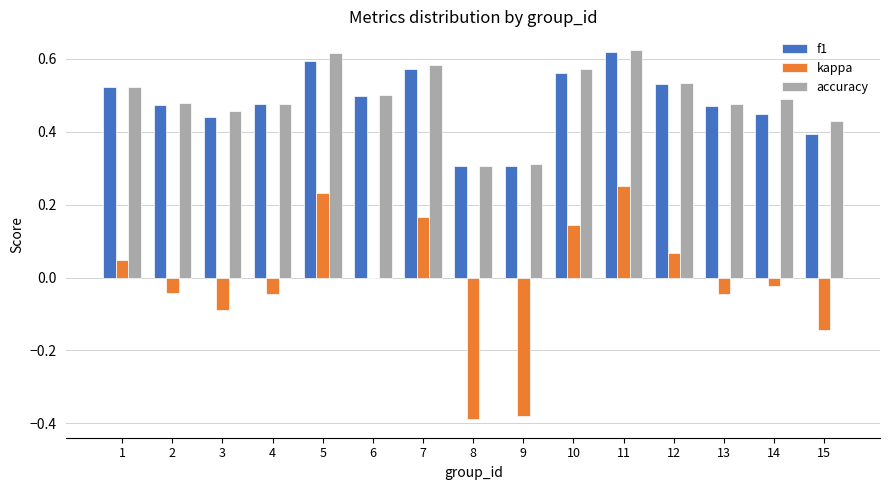

What is the sum of all accuracy values?

7.4